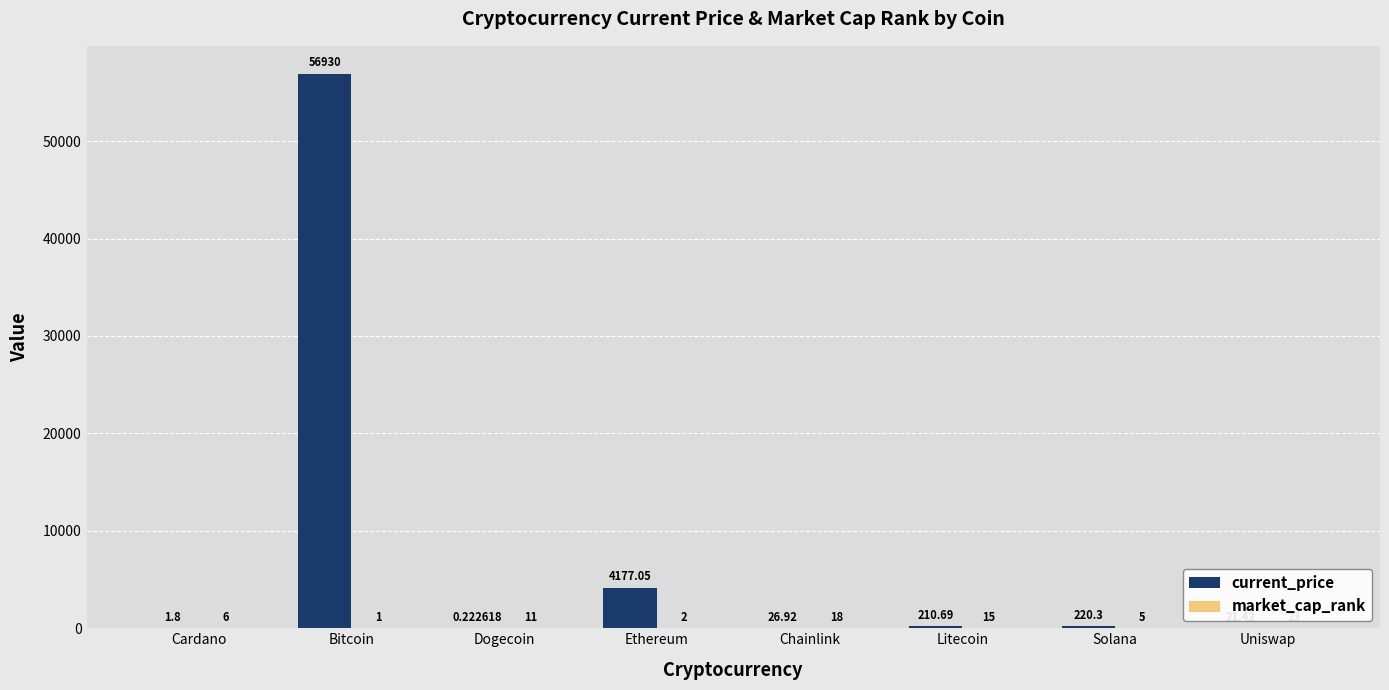

At which category is the sum across all series the highest?

Bitcoin